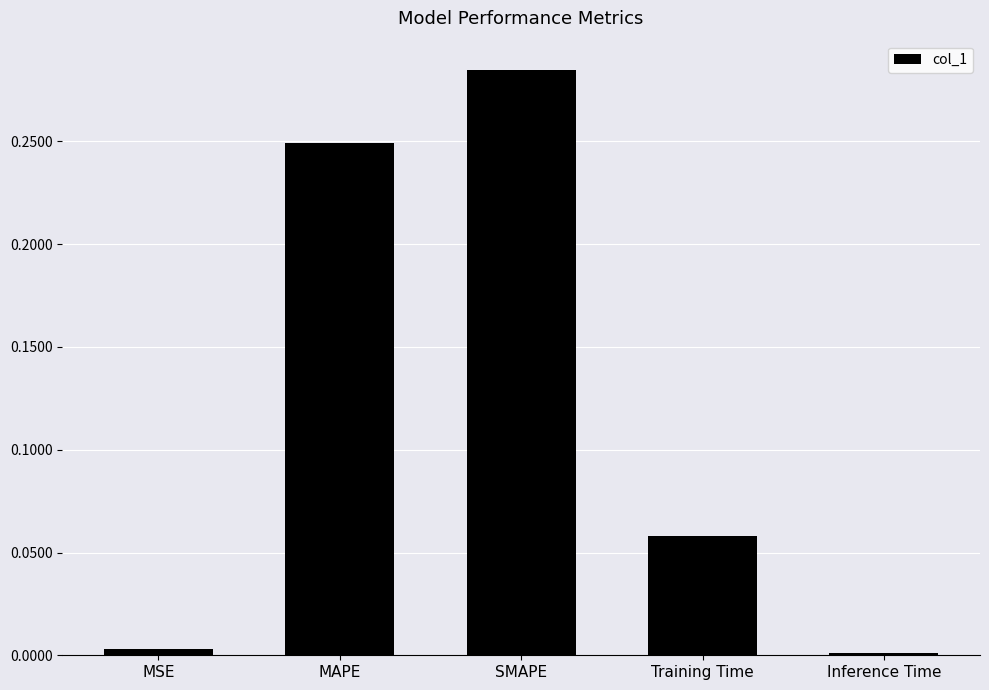

The chart shows a value of 0.0 at Training Time. True or false?

False